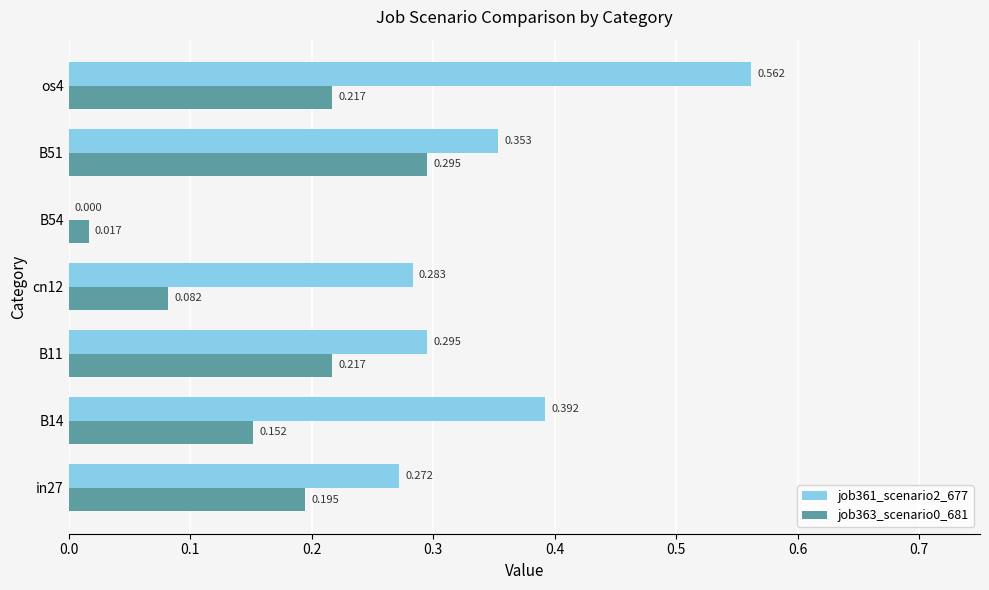

Count the number of data series in this chart.

2